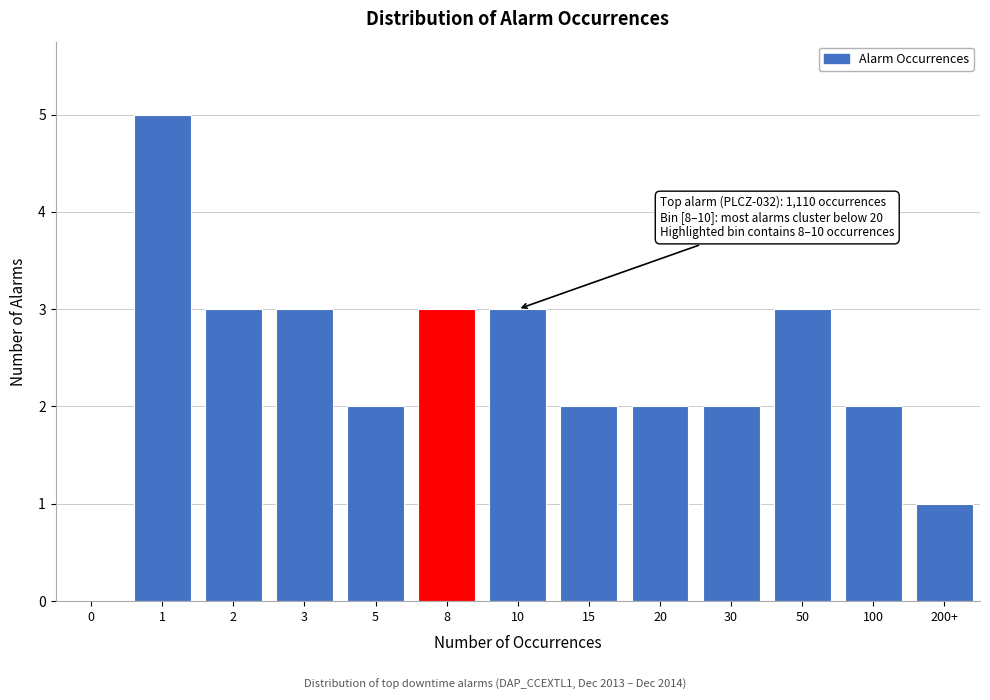

Reading left to right, transcribe all the data shown in this chart.

0=0	1=5	2=3	3=3	5=2	8=3	10=3	15=2	20=2	30=2	50=3	100=2	200+=1